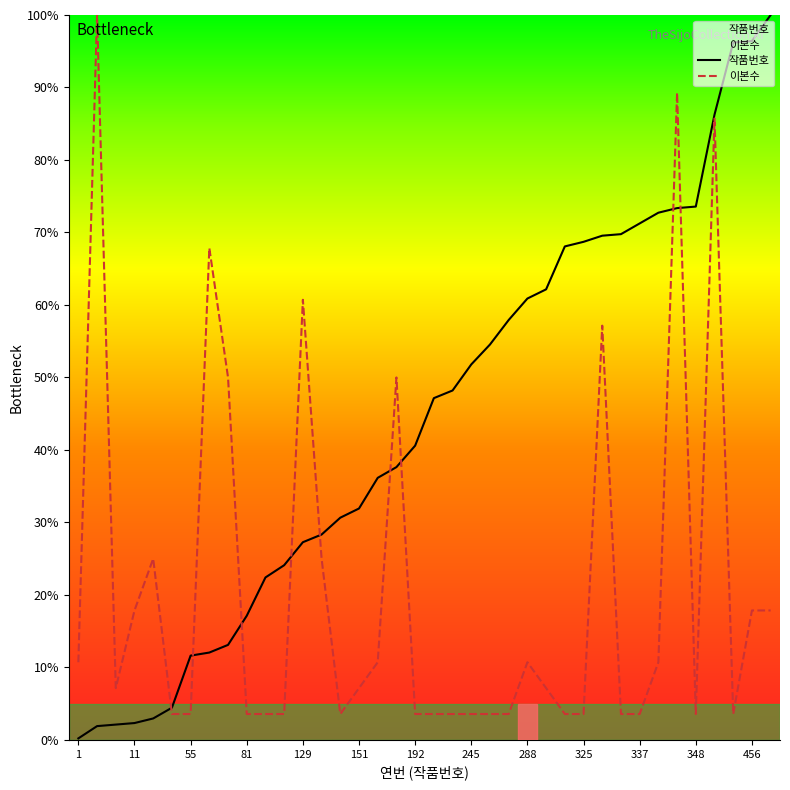

Between which two adjacent categories do 작품번호 and 이본수 first intersect?

14 and 21